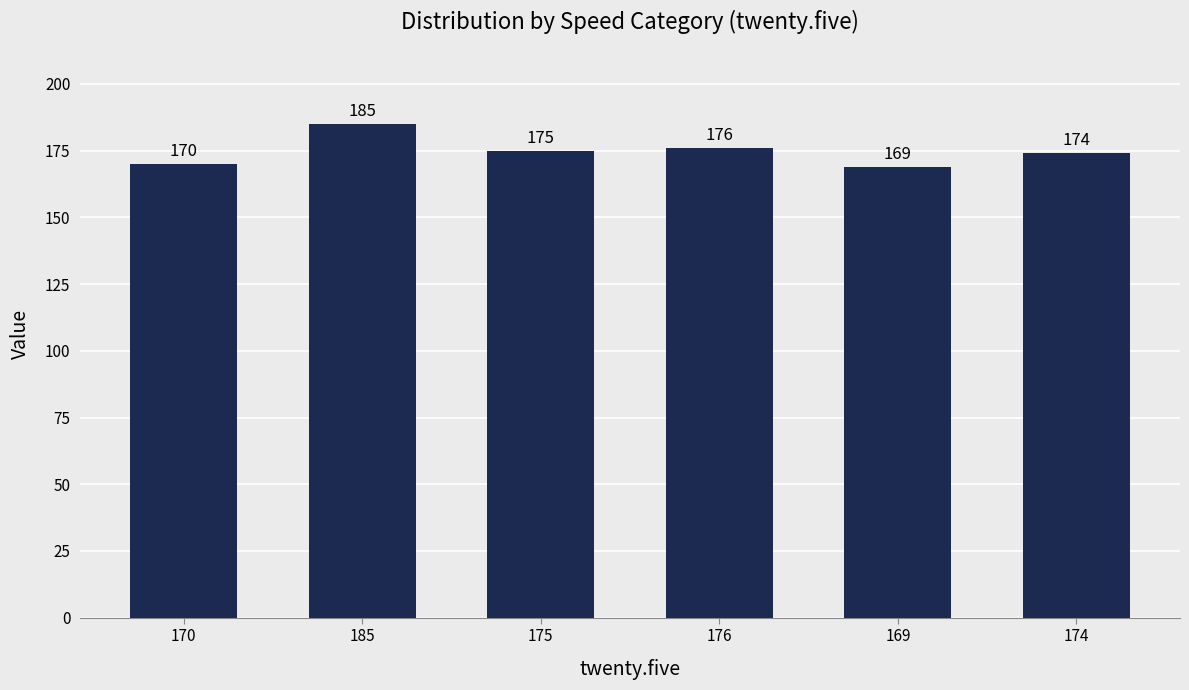

Reading right to left, what are all the values shown in this chart?

174=174	169=169	176=176	175=175	185=185	170=170